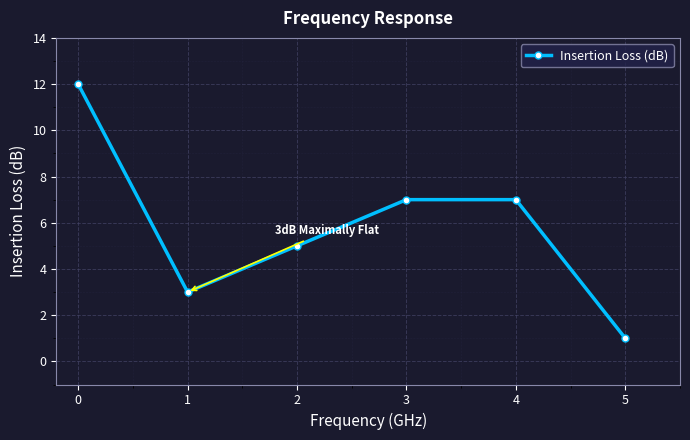

How many interior local valleys (lower than both neighbors) does the data have?

1